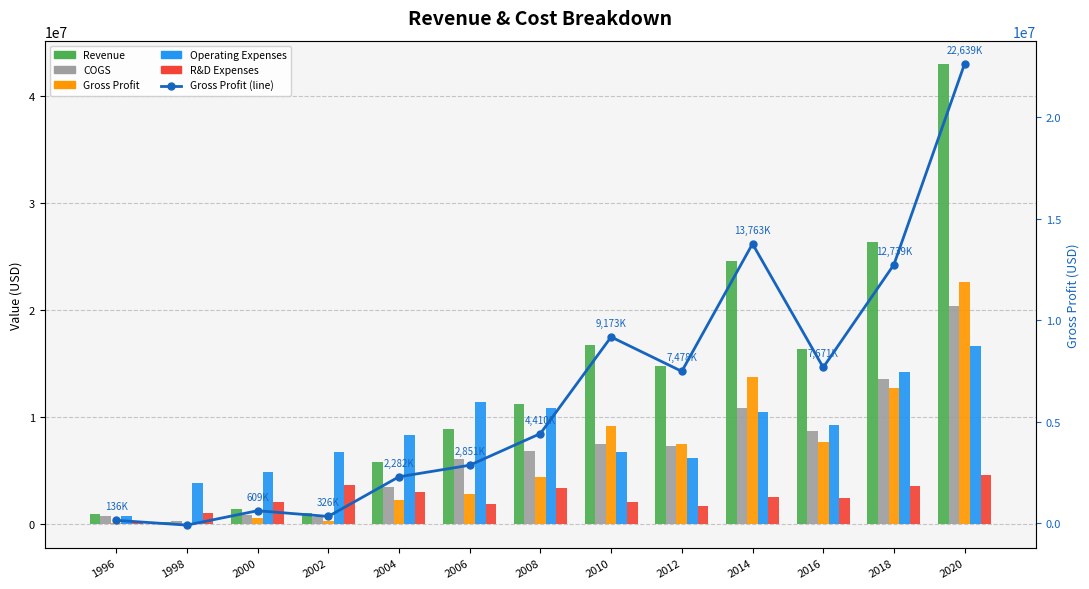

What is the spread (max minus min) of values at 1996?

797154